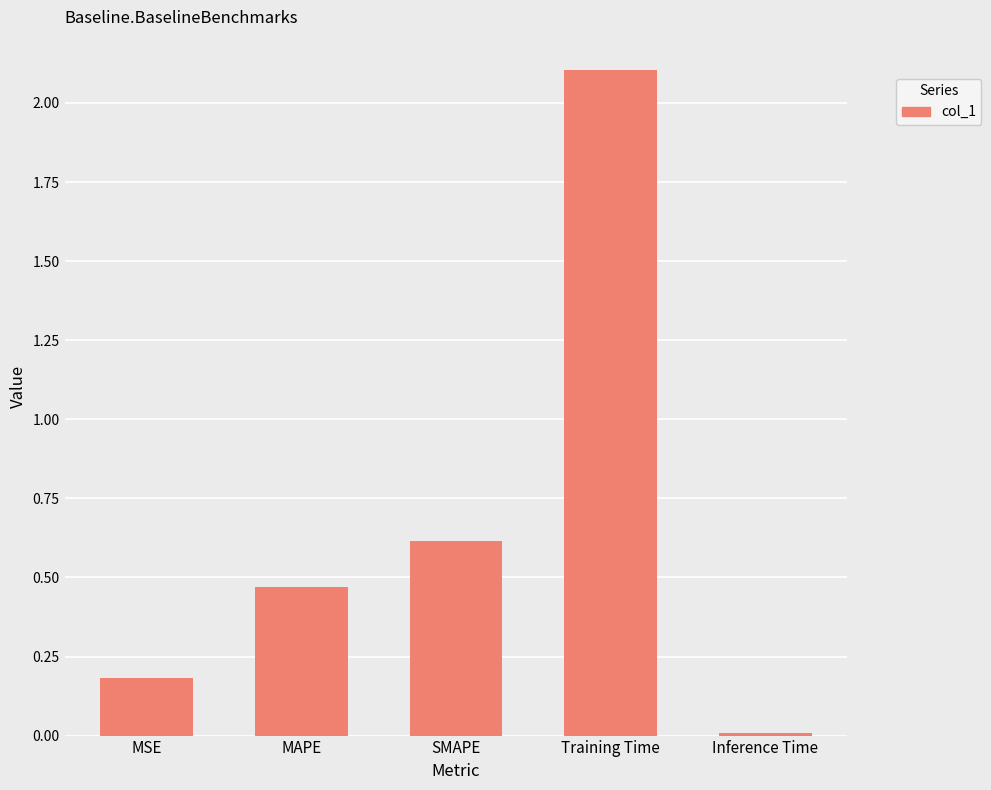

Rank the categories by value from highest to lowest.

Training Time, SMAPE, MAPE, MSE, Inference Time